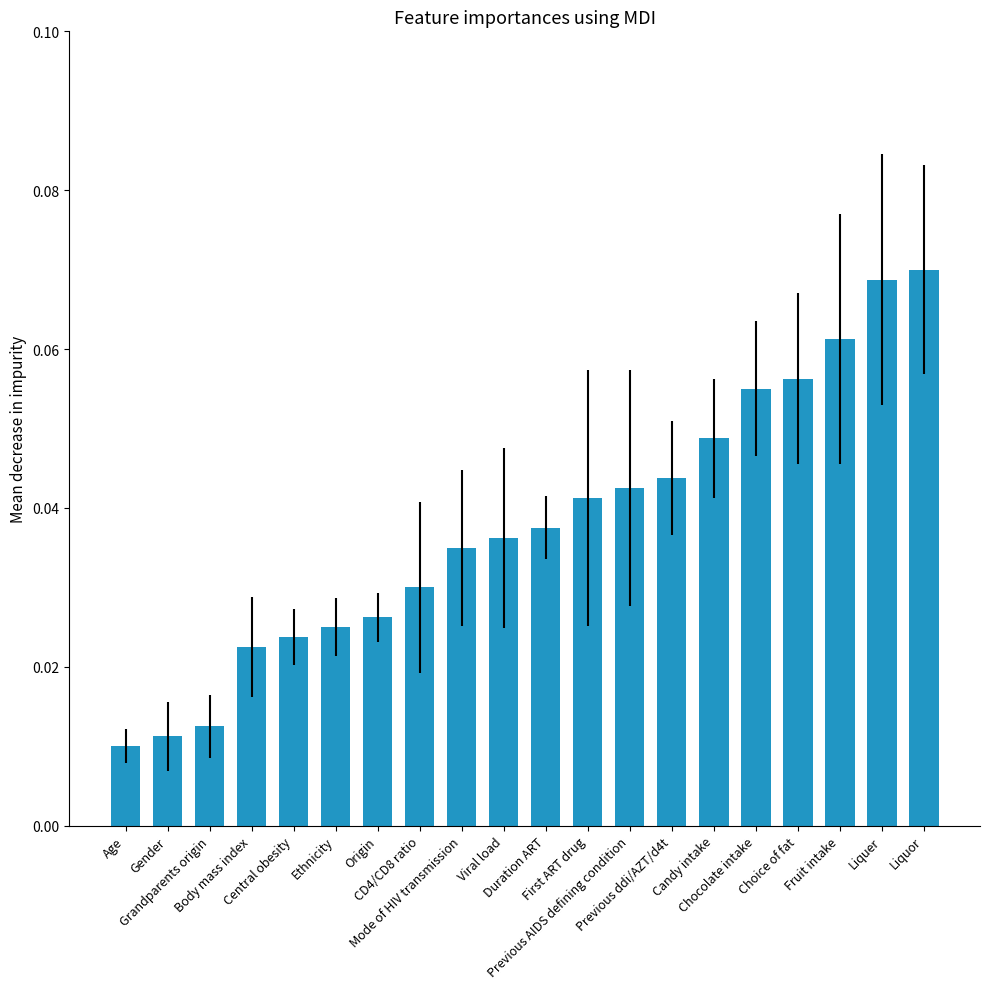

What is the sum of all values?

0.8